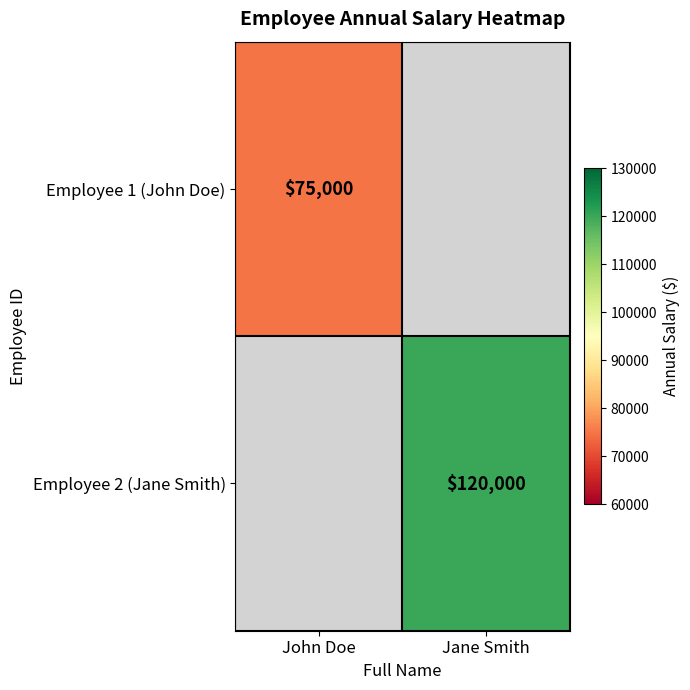

True or false: Employee 2 (Jane Smith) has a value of 120000 at Jane Smith.

True